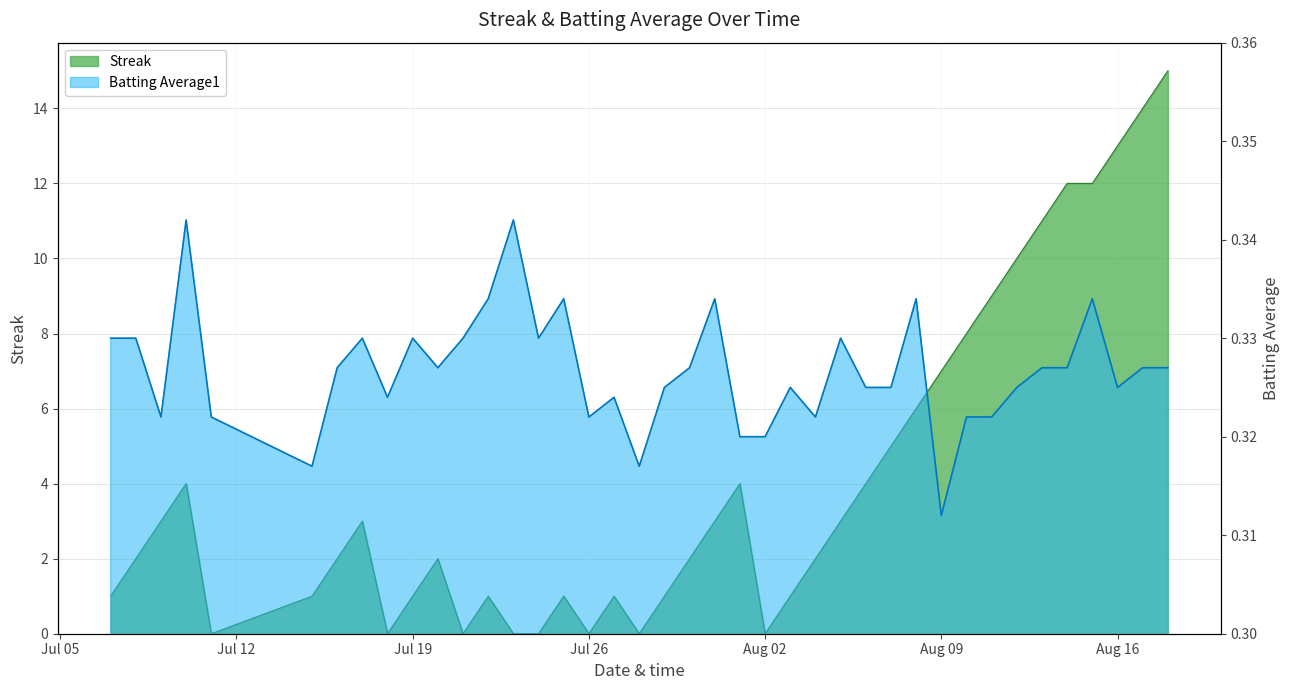

How many values in the Streak series are below 2?

16